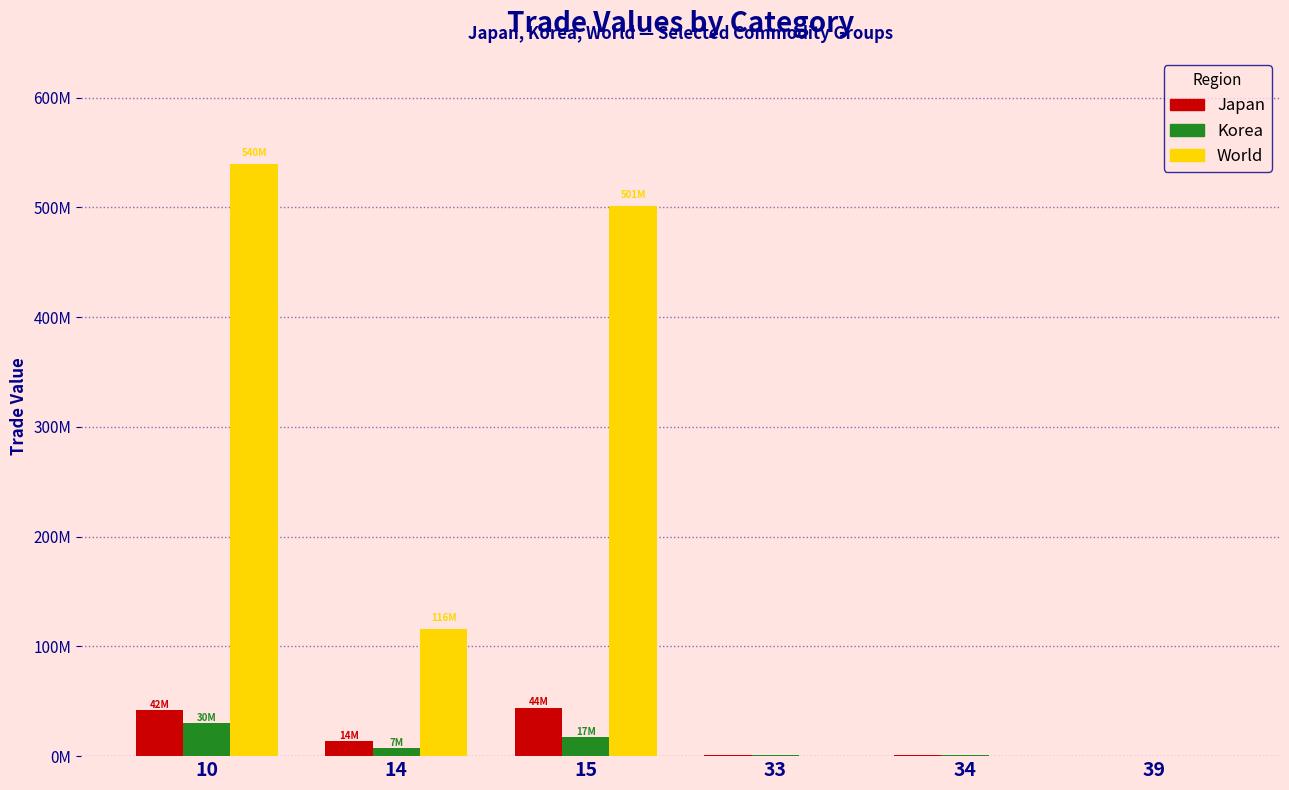

Which category has the highest value across all series?

10